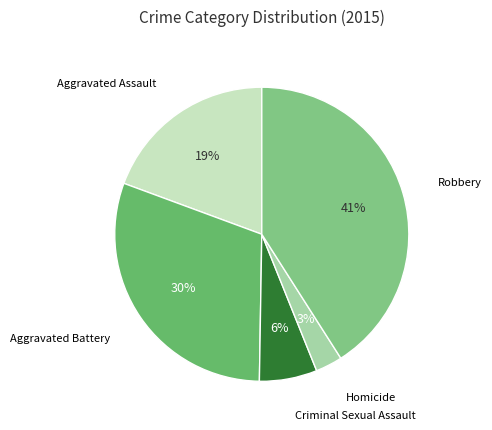

Is there a majority slice in this chart?

No